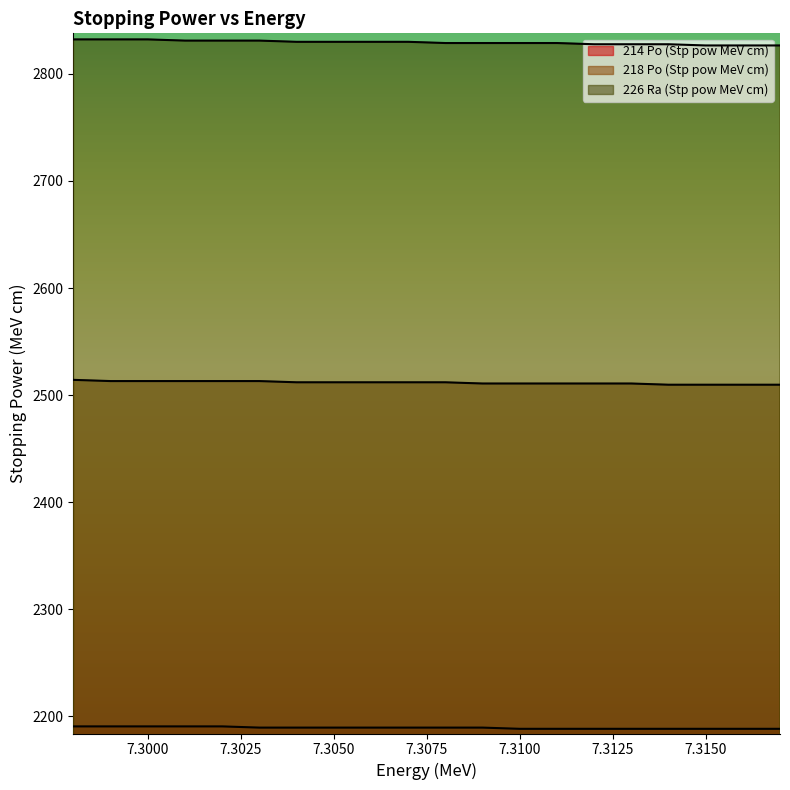

True or false: 218 Po (Stp pow MeV cm) and 226 Ra (Stp pow MeV cm) intersect in this chart.

False